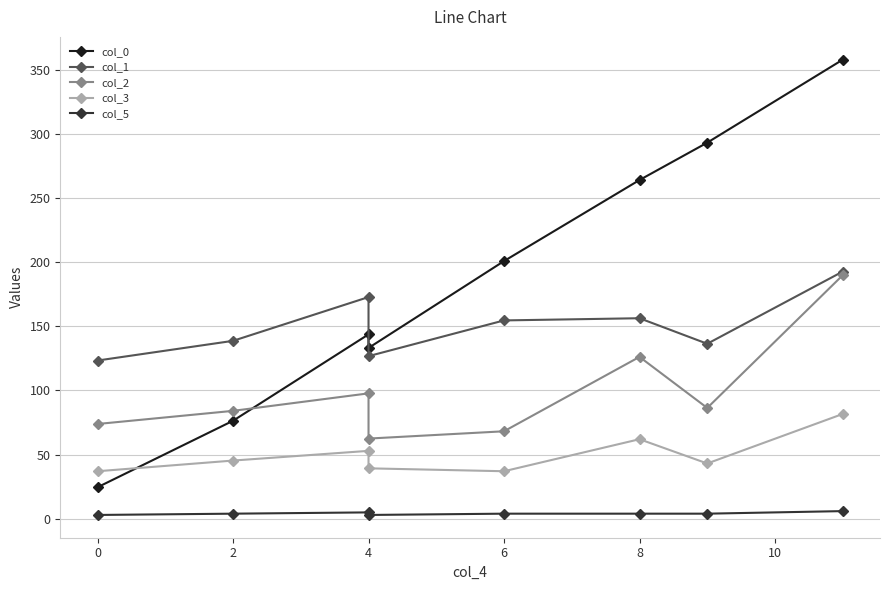

Where is col_0 nearest to the value 191?

6